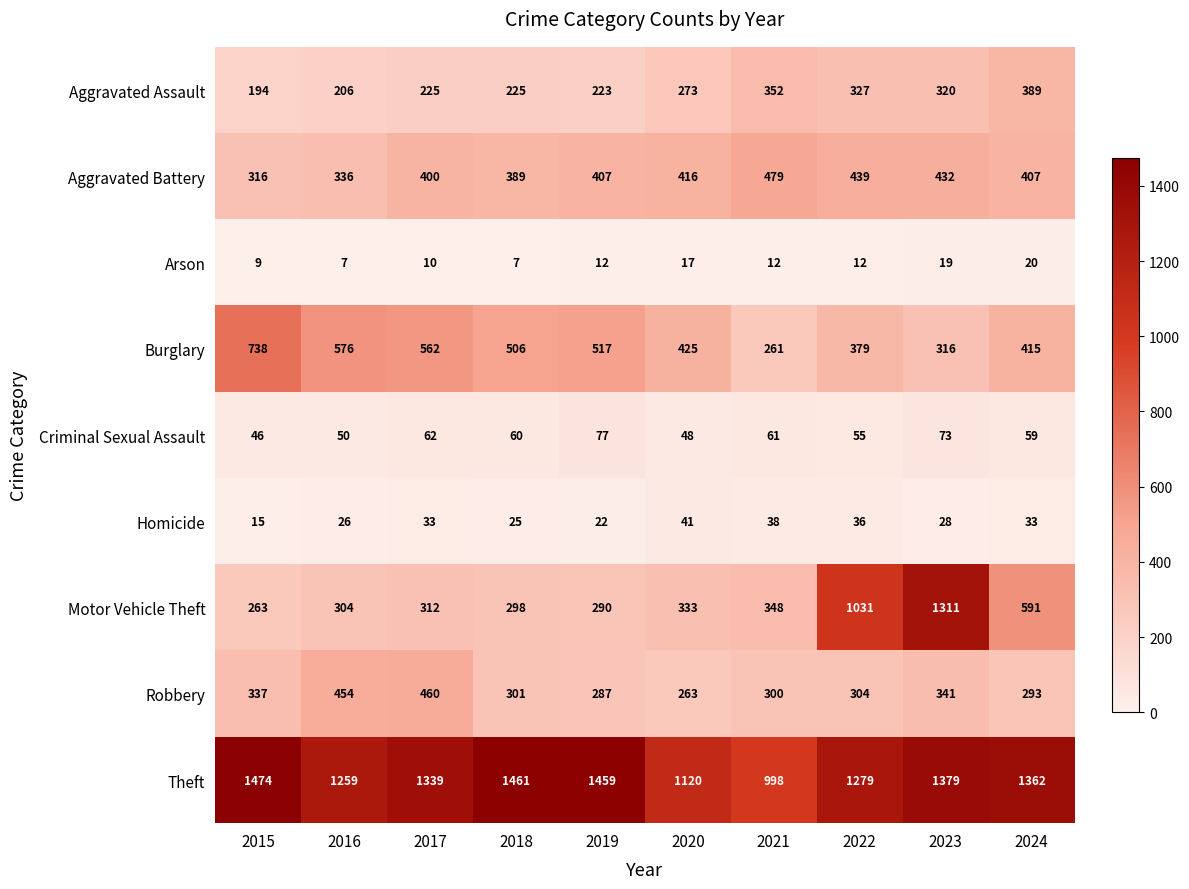

The value of Aggravated Battery at 2016 is 508. True or false?

False